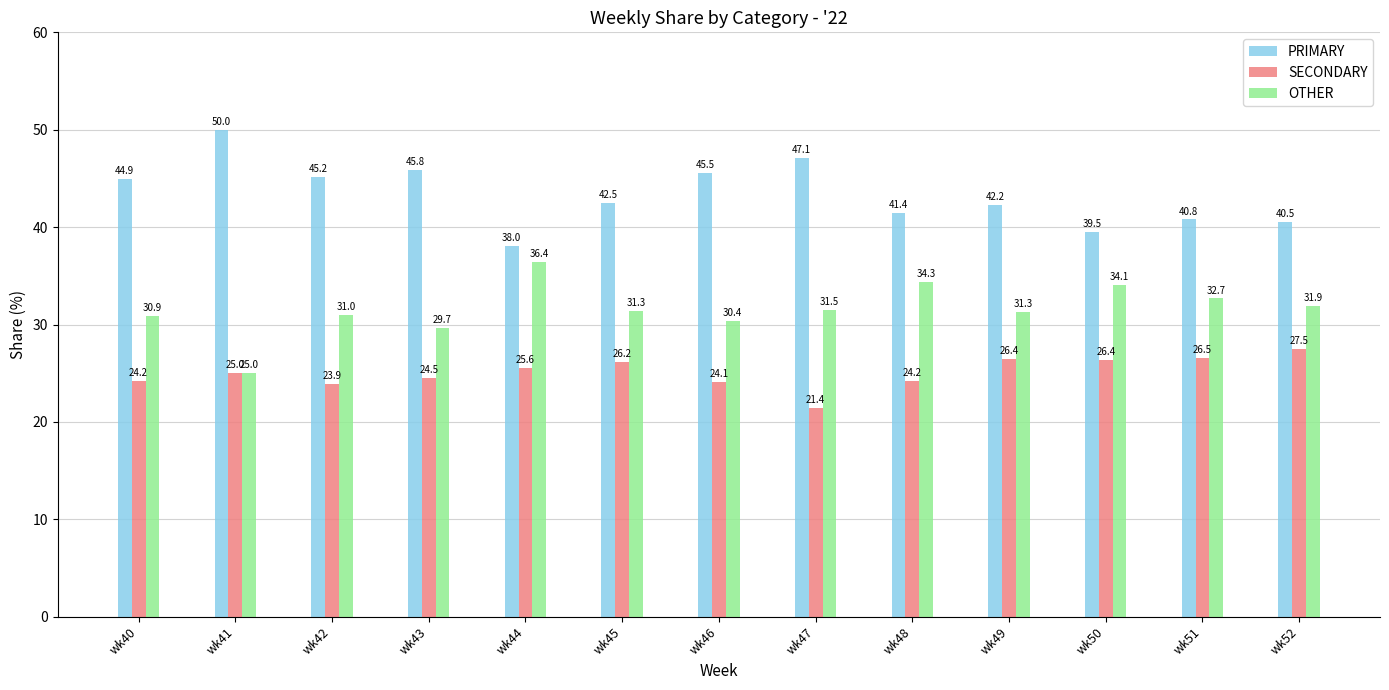

Read the PRIMARY value at wk41.

50.0